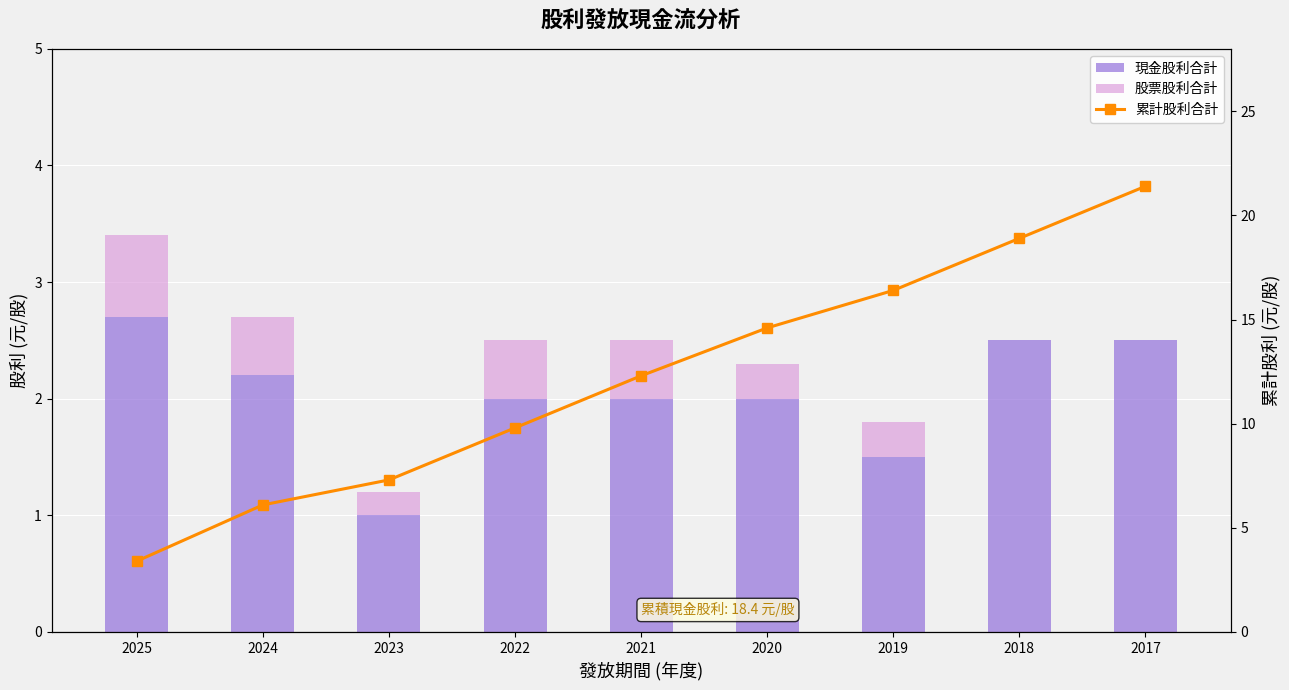

Reading left to right, extract all data points from this chart.

現金股利合計: 2.7	2.2	1.0	2.0	2.0	2.0	1.5	2.5	2.5
股票股利合計: 0.7	0.5	0.2	0.5	0.5	0.3	0.3	0.0	0.0
累計股利合計: 3.4	6.1	7.3	9.8	12.3	14.6	16.4	18.9	21.4